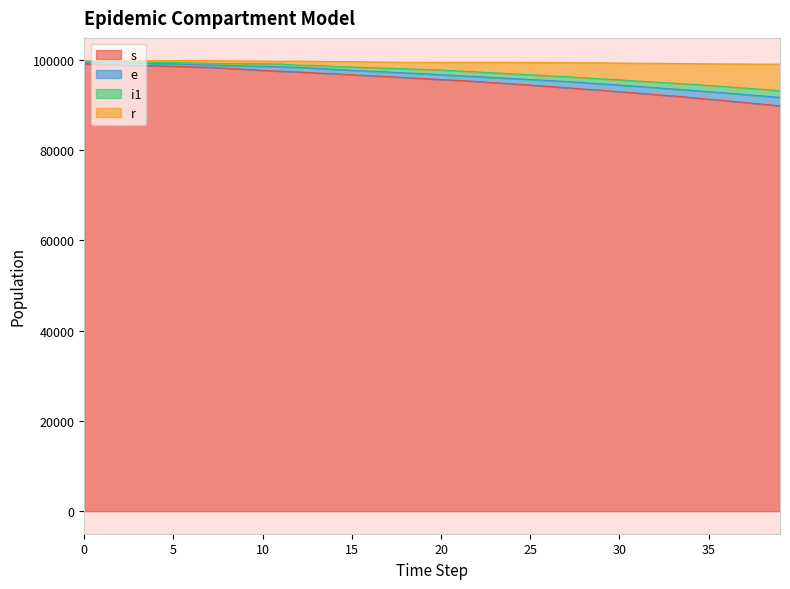

Count the number of categories in the chart.

40